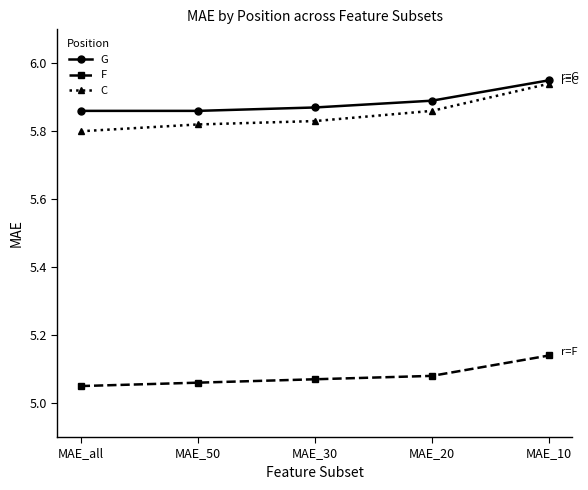

Between MAE_20 and MAE_10, which series saw the biggest shift?

C